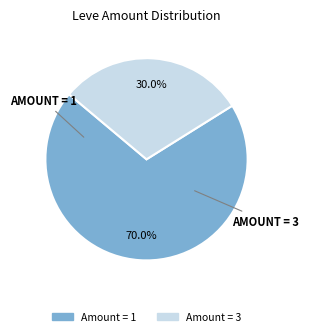

Which category has the smallest portion of the pie?

Amount = 3